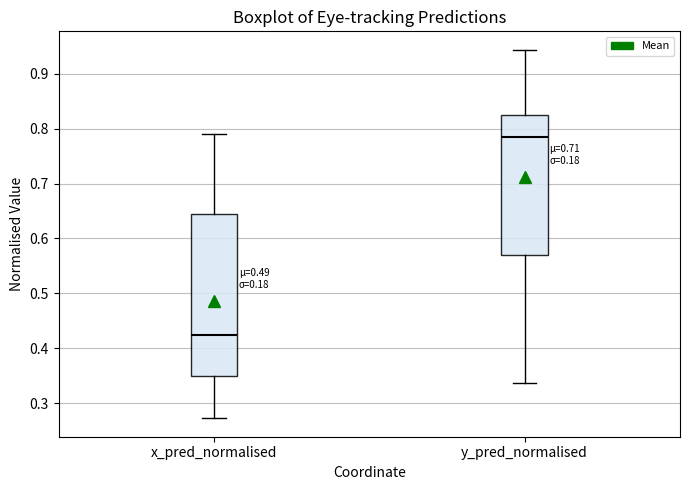

Where does the upper whisker of the box for x_pred_normalised end on the y-axis? The values are not printed on the chart, so give them approximately, as read against the axis.

0.79